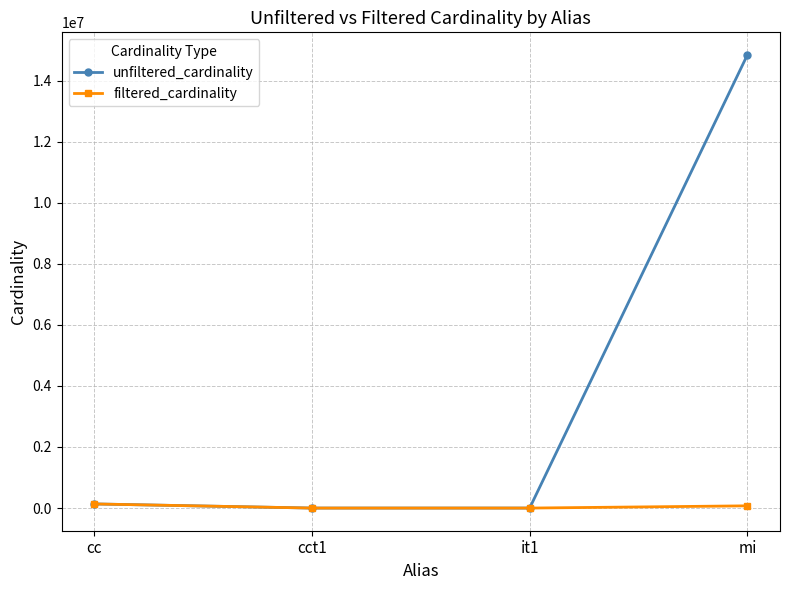

At which category is the sum across all series the highest?

mi